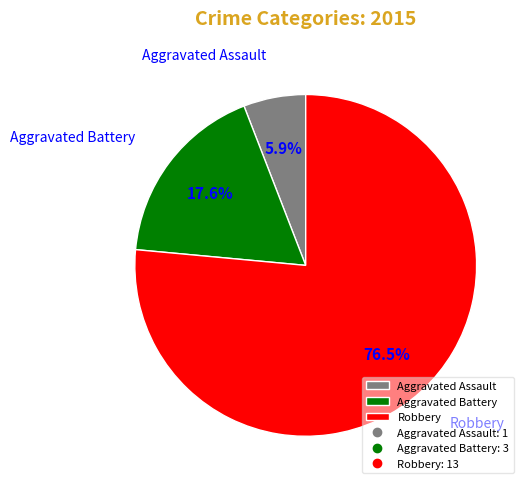

Does any single category account for the majority?

Yes